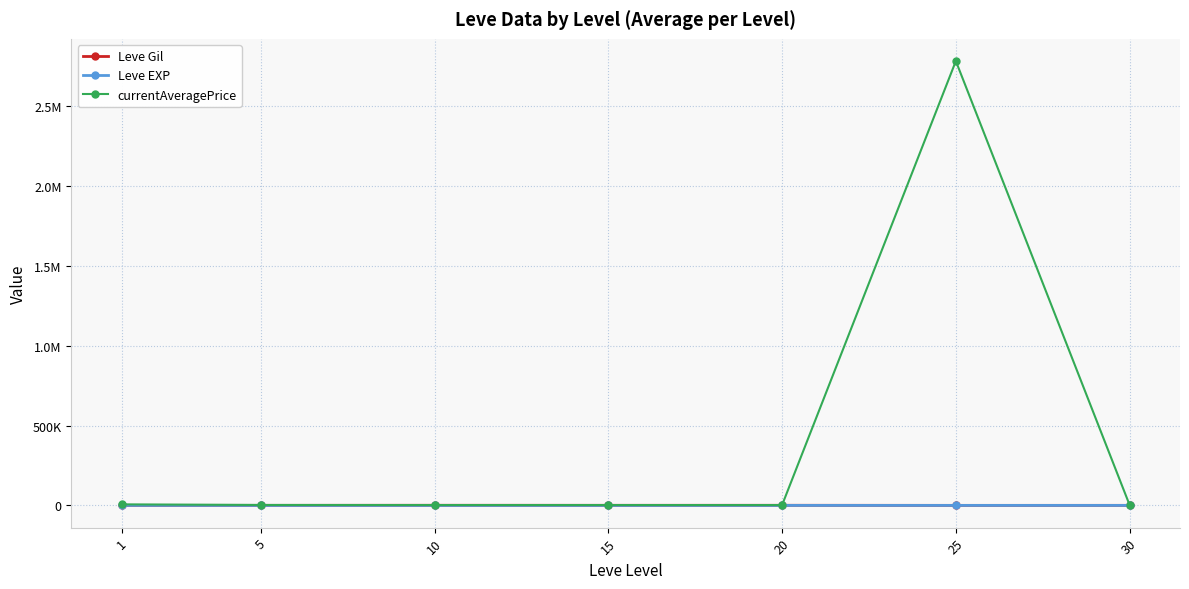

Where is the first local maximum for Leve EXP?

15